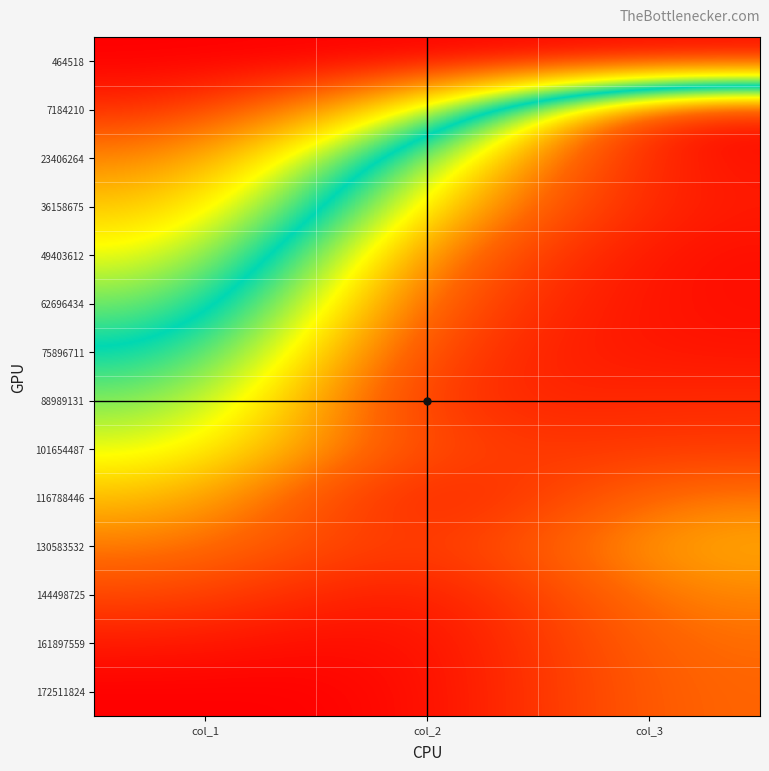

What is the total value across all series at col_1?

7.3